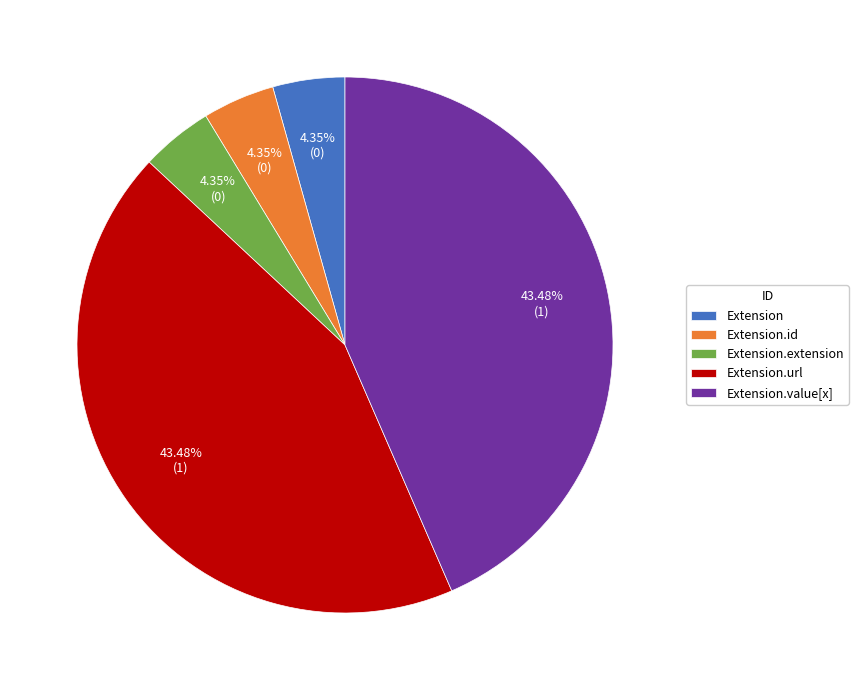

What is the ratio of the value at Extension.url to the value at Extension.extension?

10.0